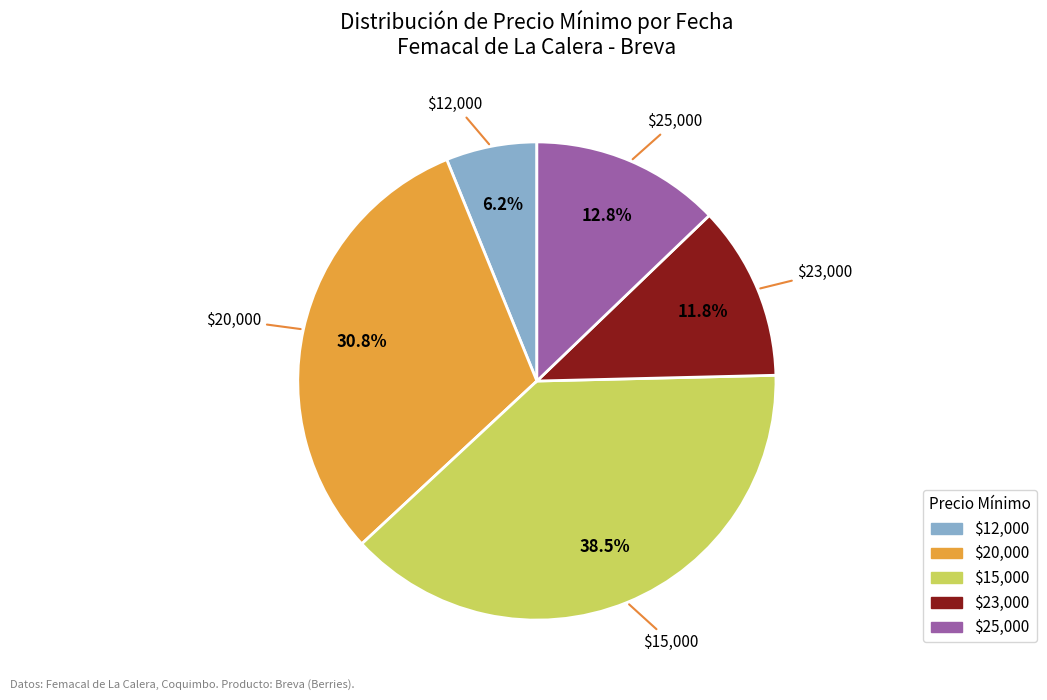

Is there a majority slice in this chart?

No